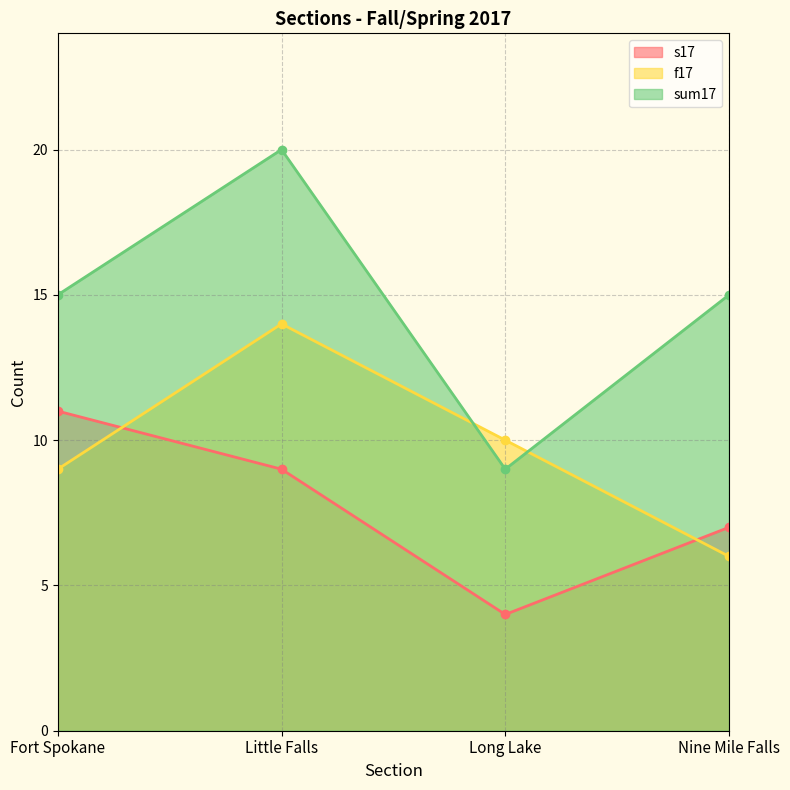

What is the sum of all sum17 values?

59